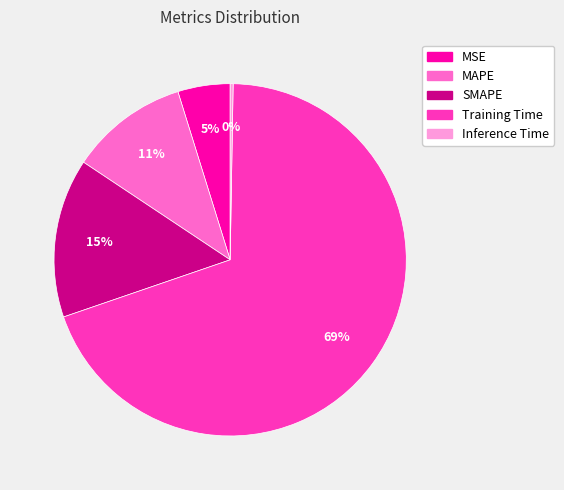

Is the sum of MAPE and MSE greater than half?

No